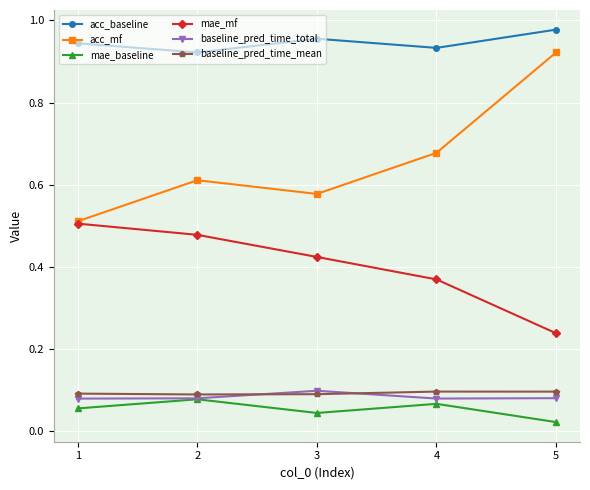

True or false: acc_baseline has a value of 0.4 at 4.

False